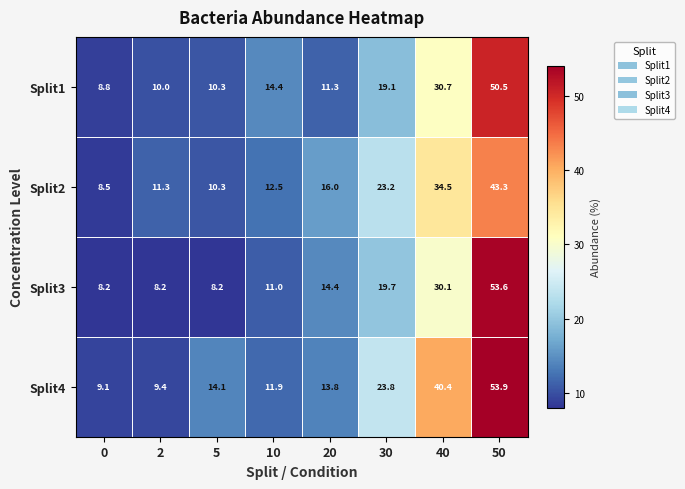

Between 30 and 50, which series saw the biggest shift?

Split3